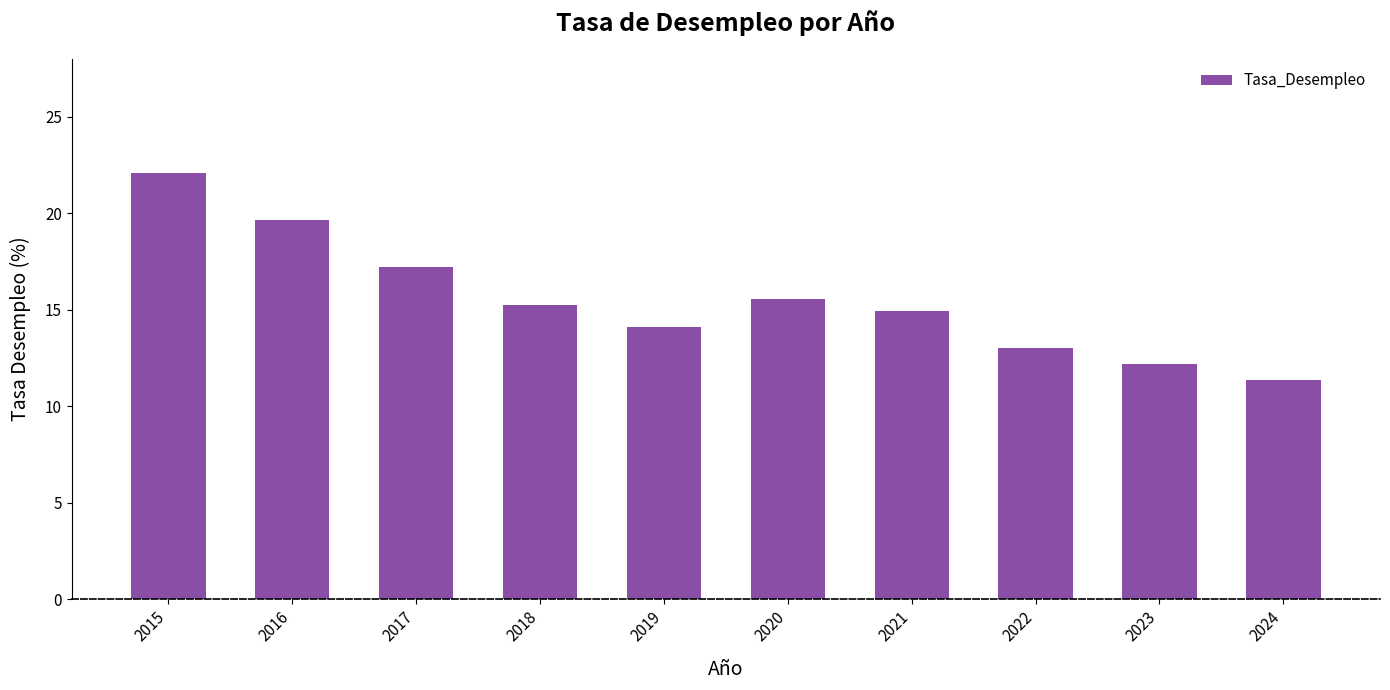

How many bars are there in total?

10